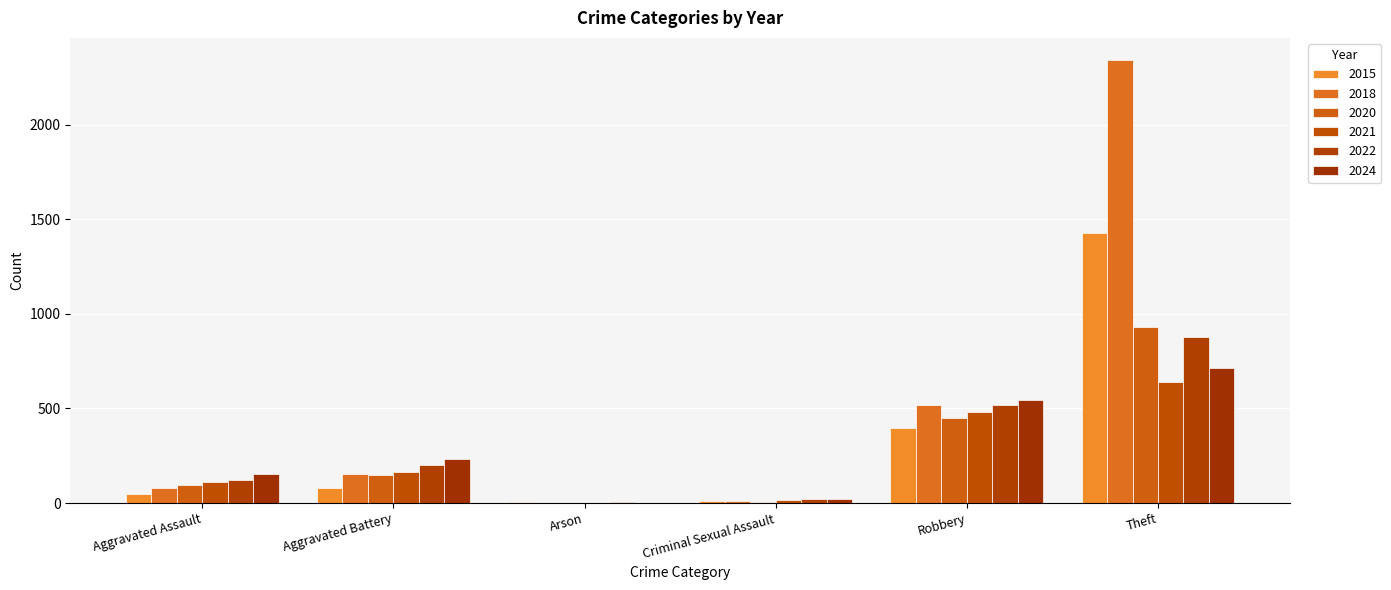

Rank the series by their maximum value, from highest to lowest.

2018, 2015, 2020, 2022, 2024, 2021